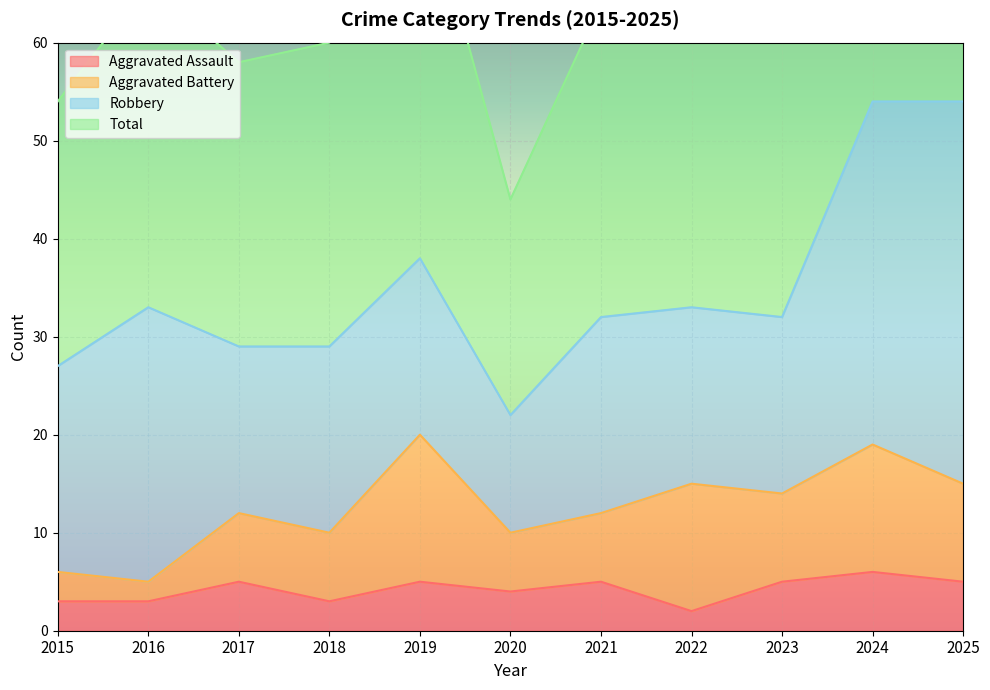

How many interior local valleys does the Total series have?

3